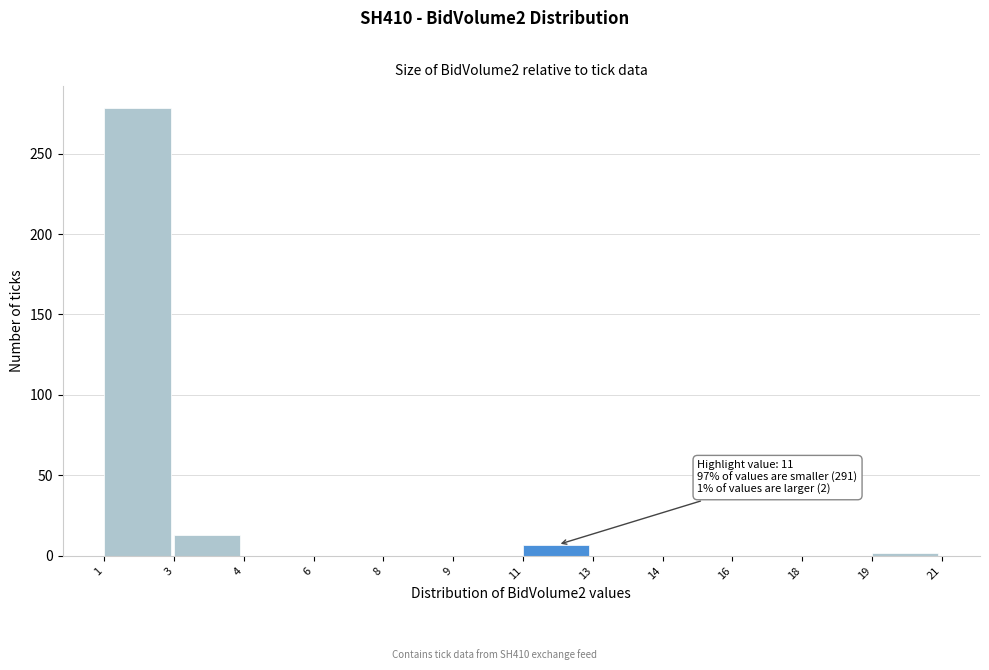

Reading left to right, list all the values displayed in this chart.

1=278	3=13	4=0	6=0	8=0	9=0	11=7	13=0	14=0	16=0	18=0	19=2